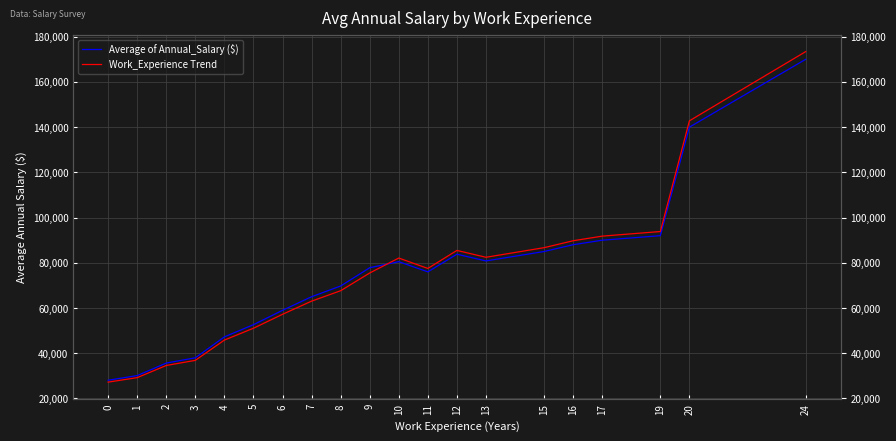

What is the difference between the highest and lowest values at 16?

1760.0